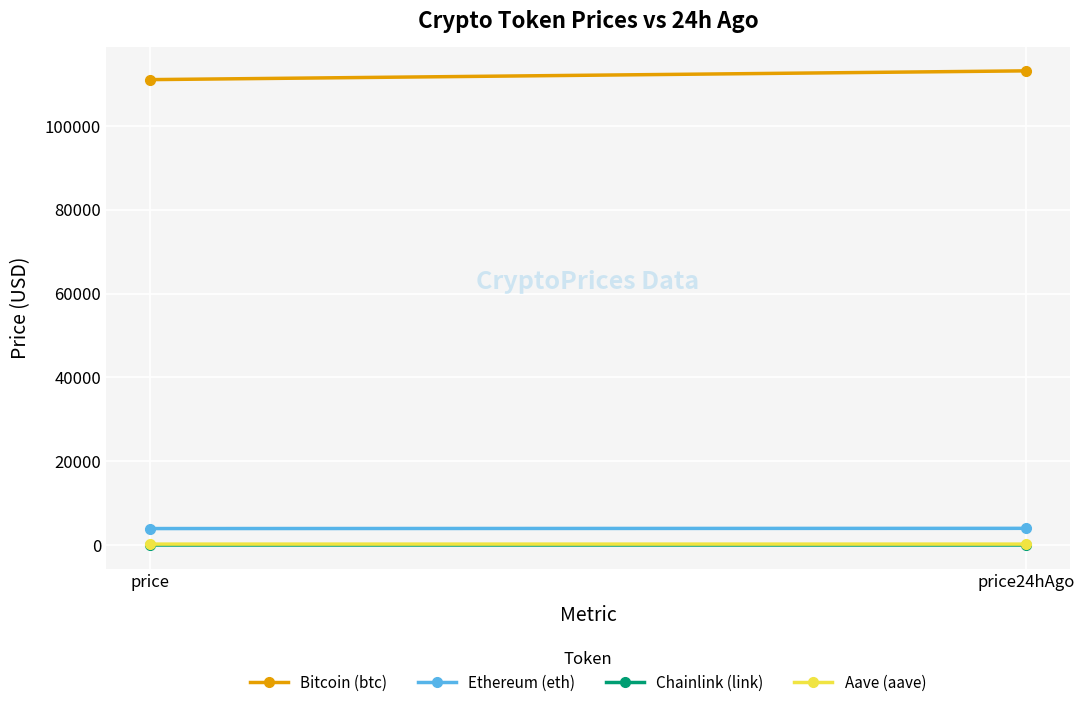

What position from the right is price24hAgo?

1